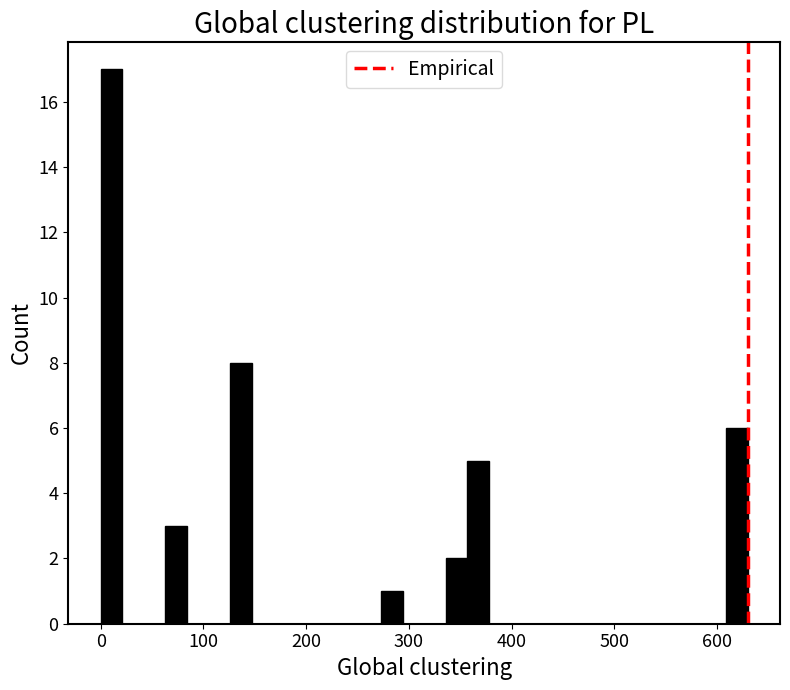

Read against the x-axis, roughly where is the centre of the tallest bar?

10